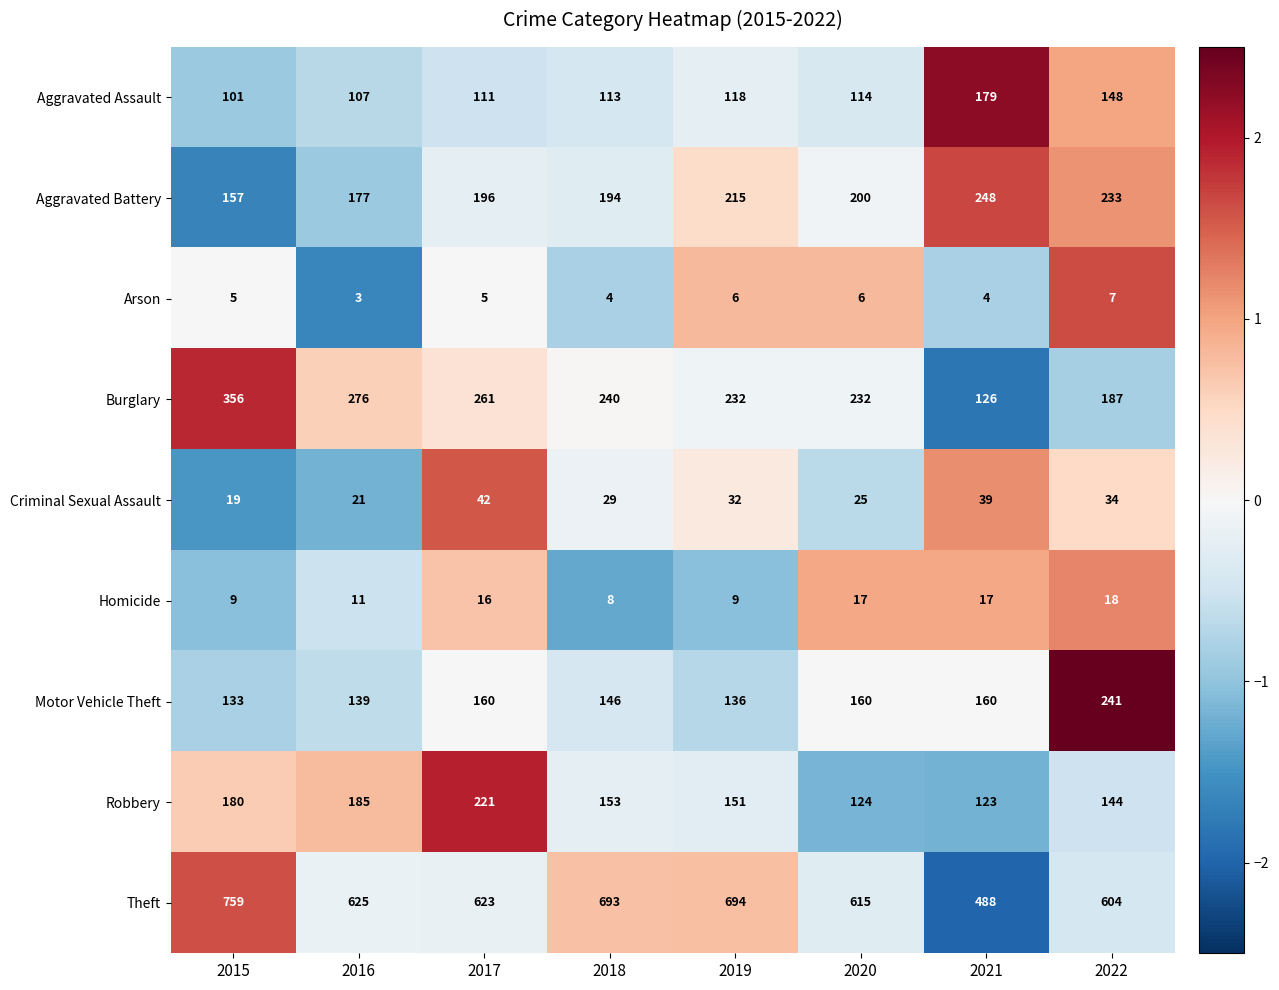

Which category has the lowest value across all series?

2016